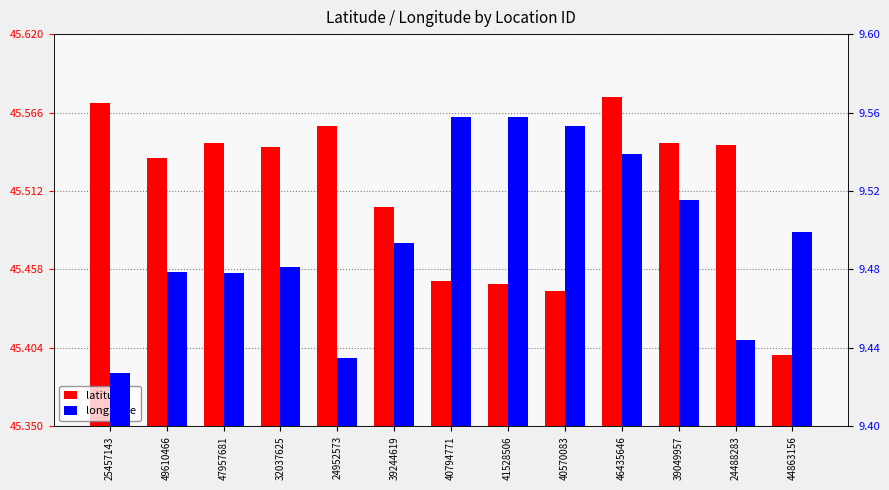

Count the number of data series in this chart.

2